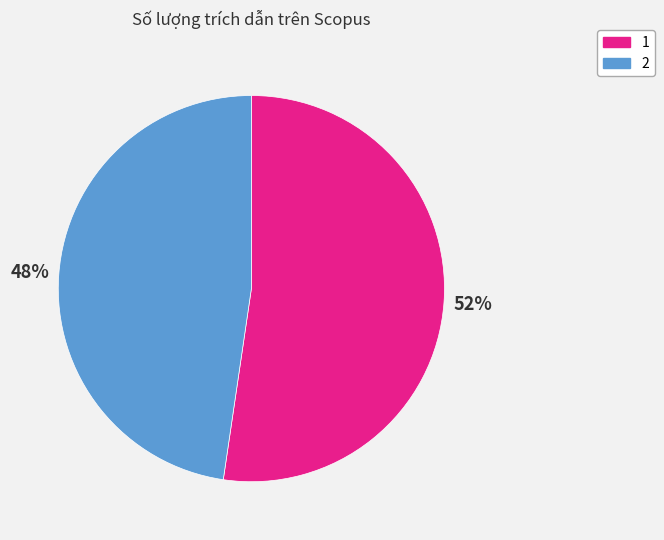

Which slice is the largest?

1